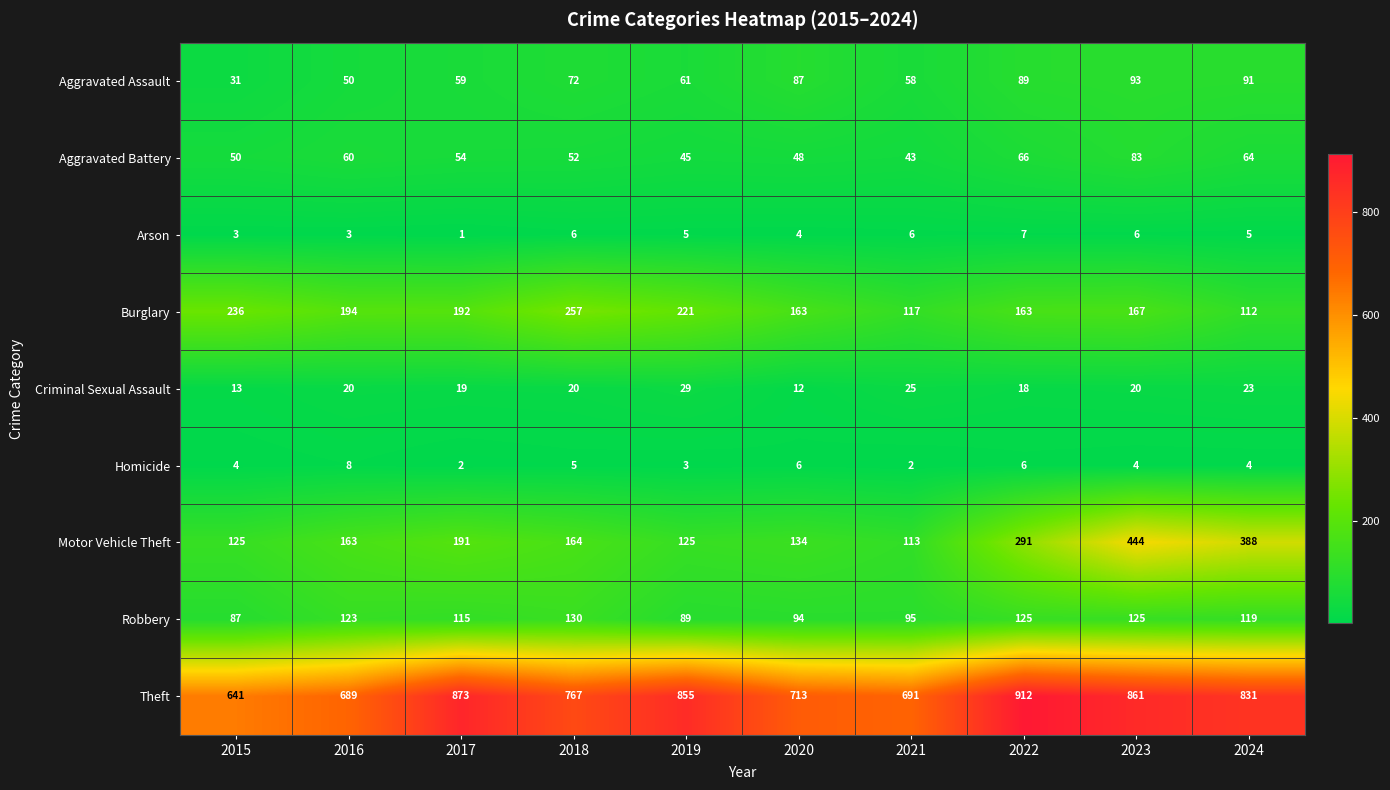

Is it true that Arson equals 1 at 2017?

True